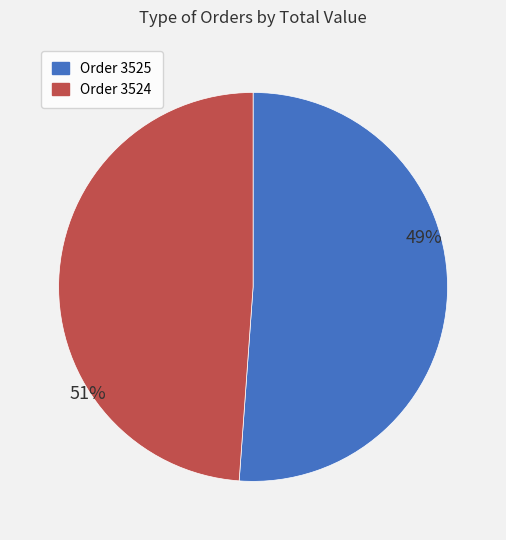

To the nearest percent, what is the difference between the 3525 and 3524 slice percentages?

2%